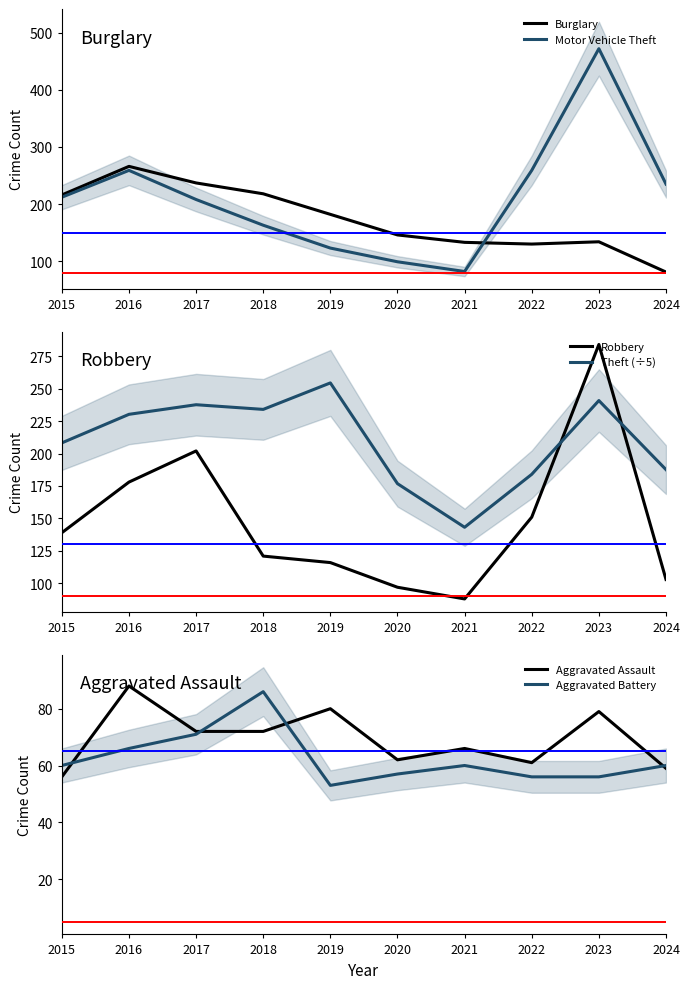

What is the lowest value of the Aggravated Assault series?

56